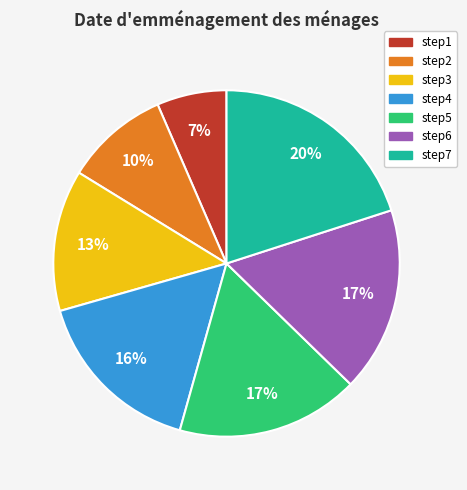

Count the number of slices in the pie.

7